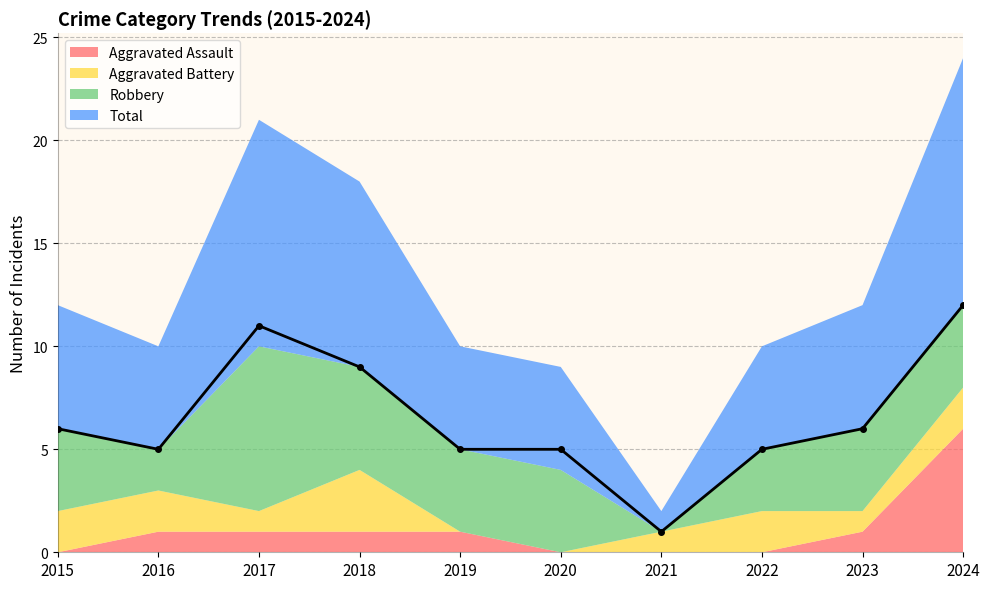

Reading left to right, extract all data points from this chart.

Aggravated Assault: 0	1	1	1	1	0	0	0	1	6
Aggravated Battery: 2	2	1	3	0	0	1	2	1	2
Robbery: 4	2	8	5	4	4	0	3	4	4
Total: 6	5	11	9	5	5	1	5	6	12